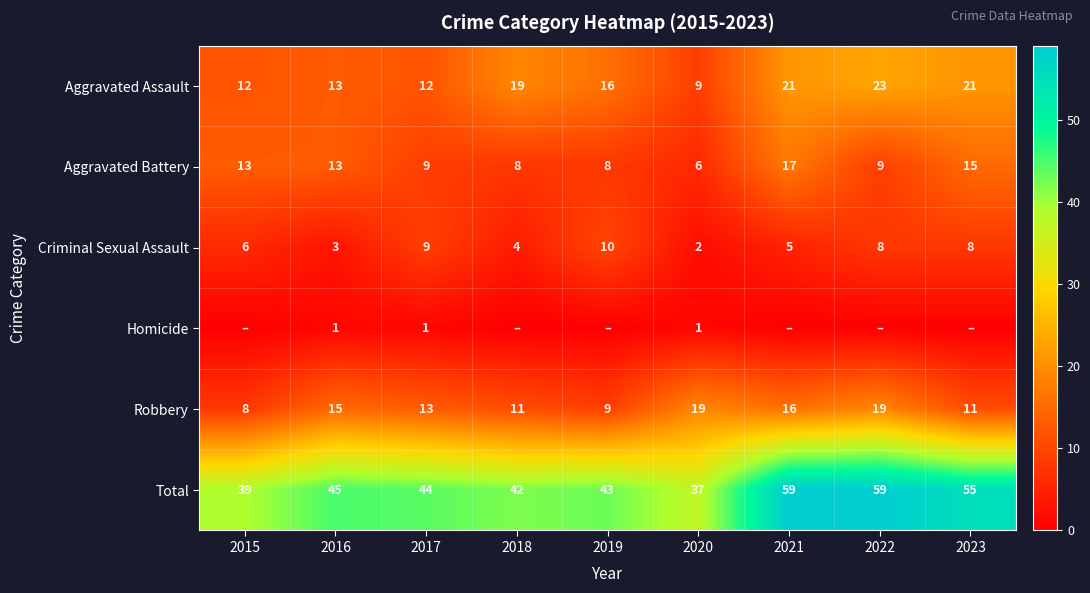

Rank the series at 2020 from lowest to highest value.

Homicide, Criminal Sexual Assault, Aggravated Battery, Aggravated Assault, Robbery, Total